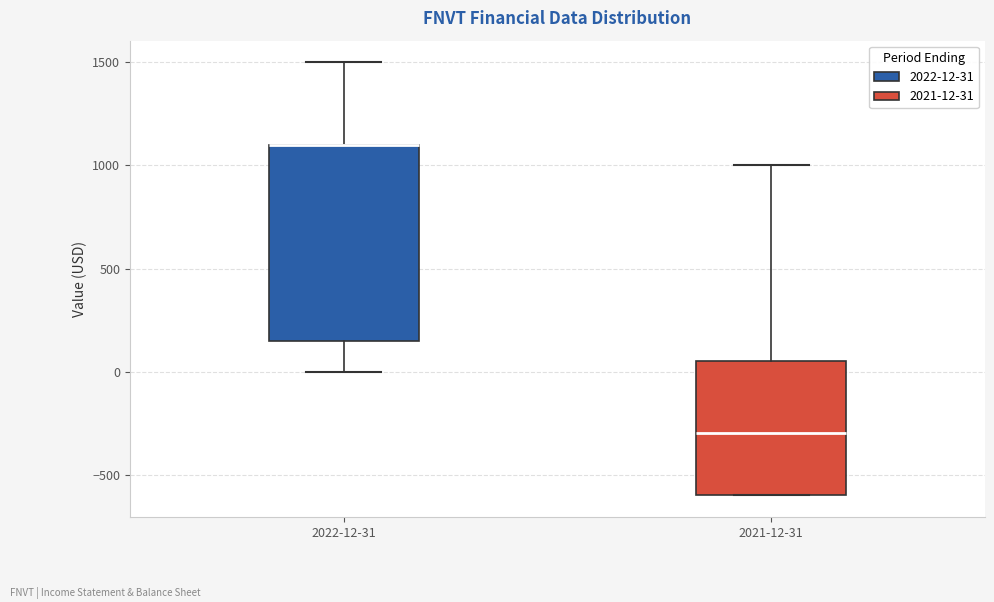

Where does the median line of the box for 2021-12-31 sit on the y-axis? The values are not printed on the chart, so give them approximately, as read against the axis.

-300